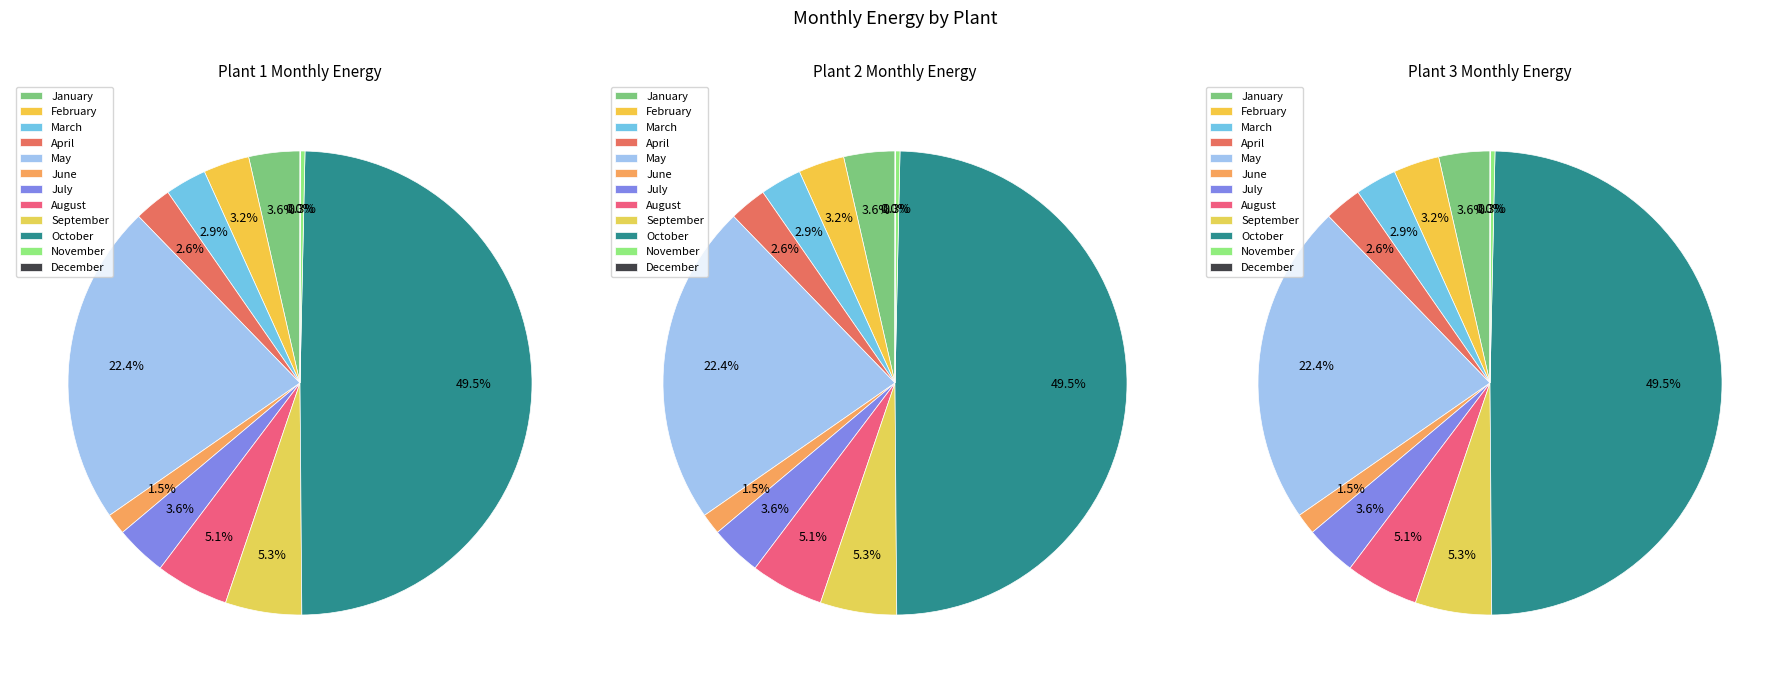

How many segments does this pie chart have?

12